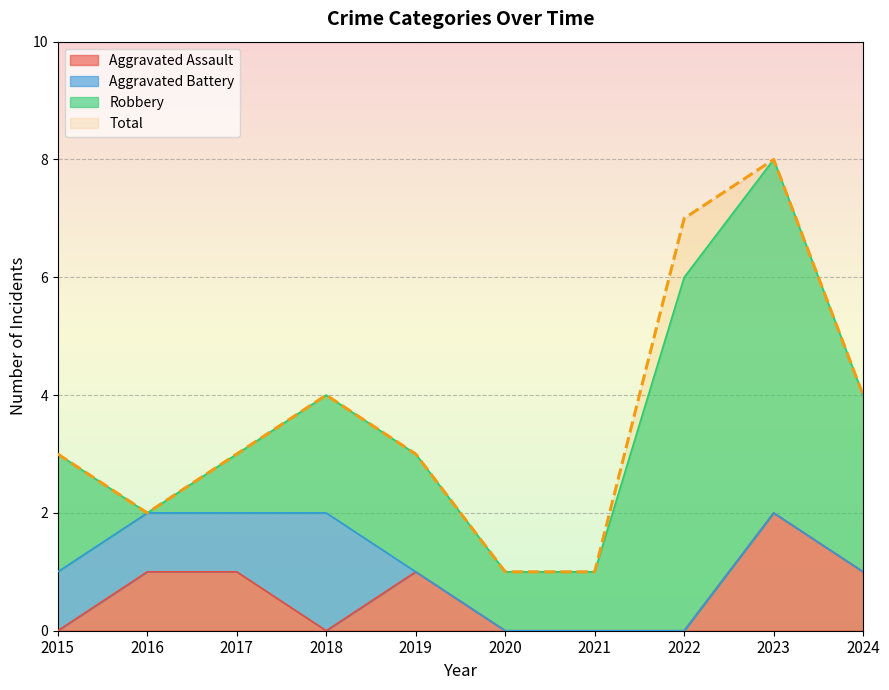

Is the value of Aggravated Assault at 2019 greater than the value of Total at 2022?

No